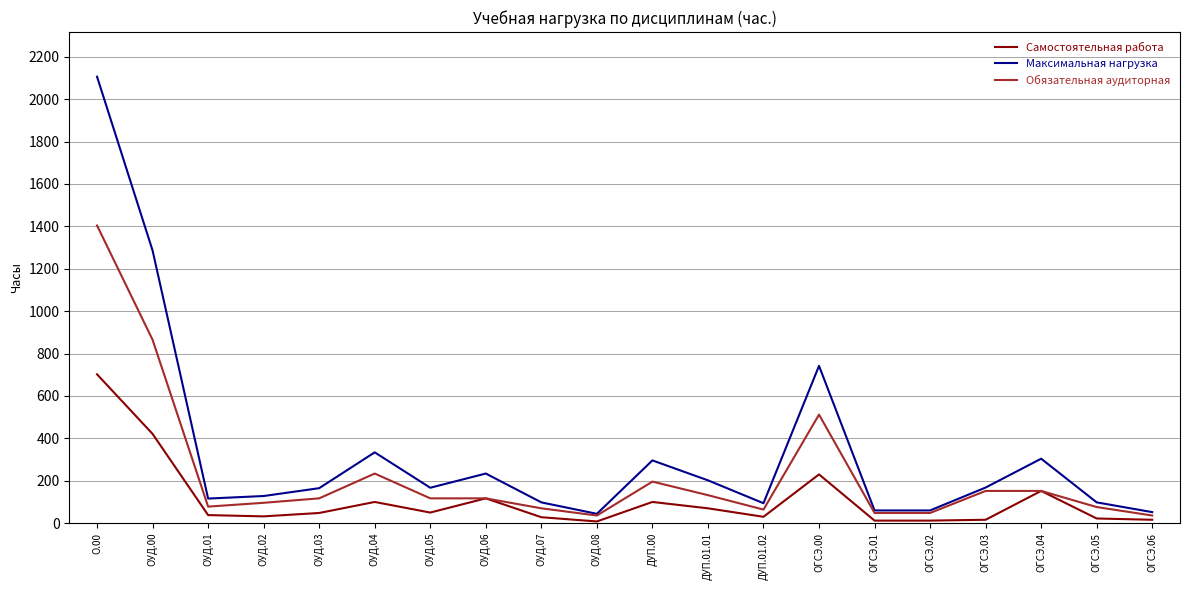

Which series has the largest total across all categories?

Максимальная нагрузка